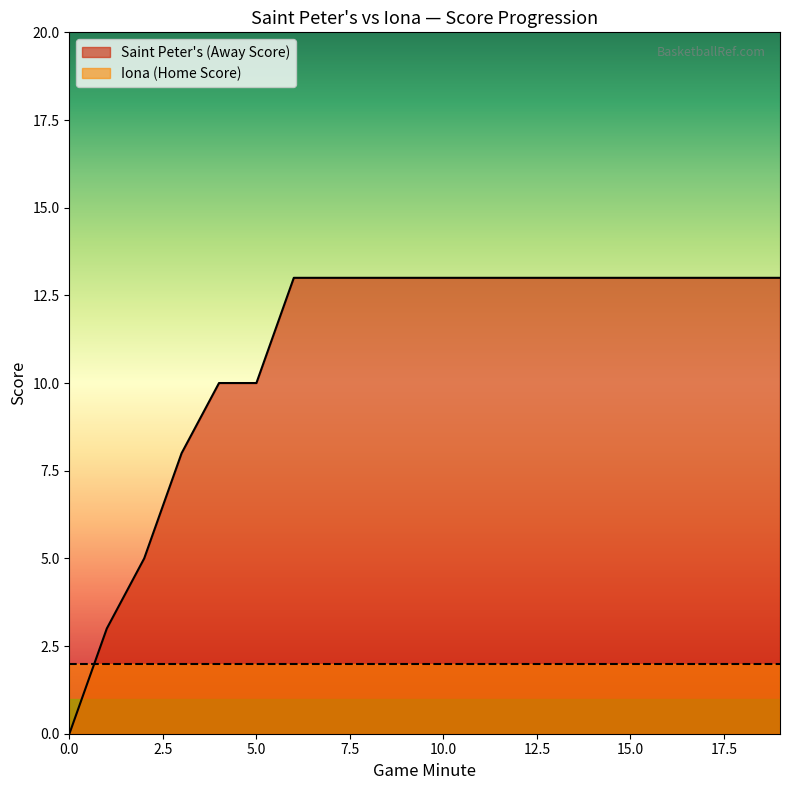

What is the difference between the maximum and second lowest values?

10